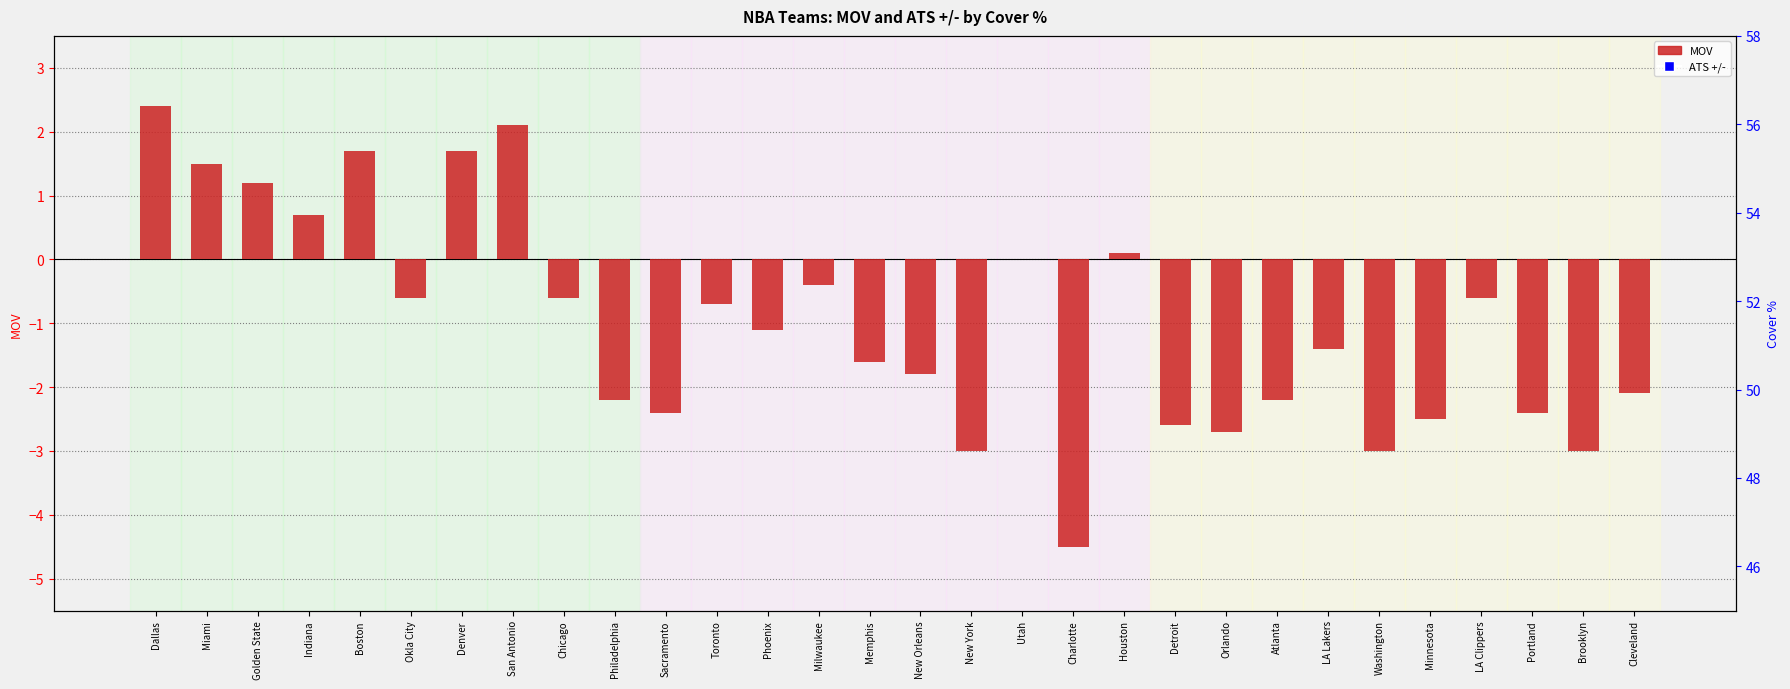

Which series has the largest total across all categories?

ATS +/-